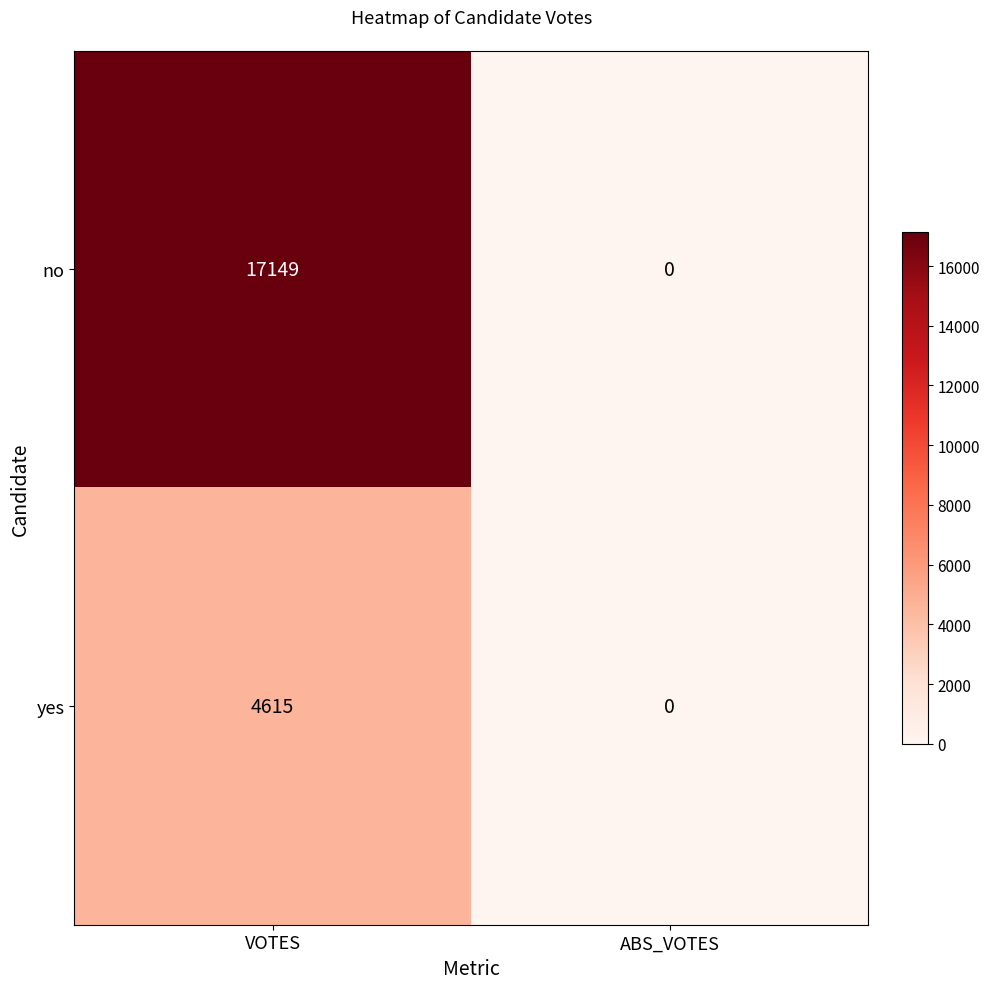

Reading left to right, list all the values displayed in this chart.

no: VOTES=17149	ABS_VOTES=0
yes: VOTES=4615	ABS_VOTES=0